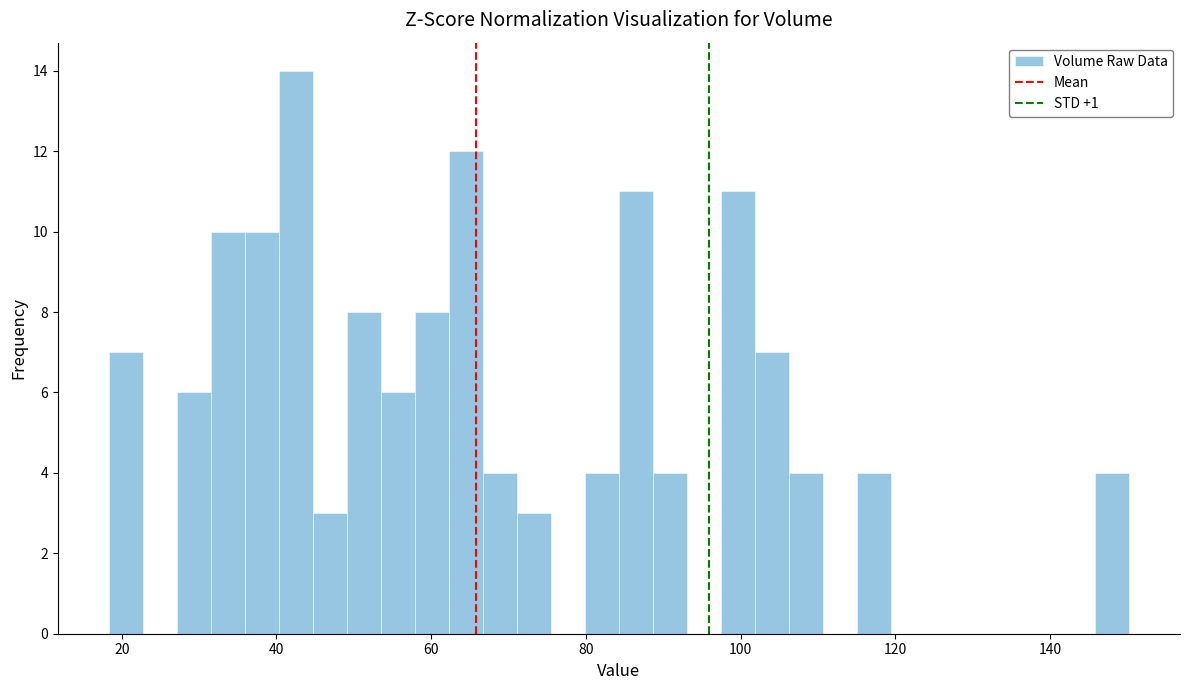

Read against the x-axis, roughly where is the centre of the tallest bar?

42